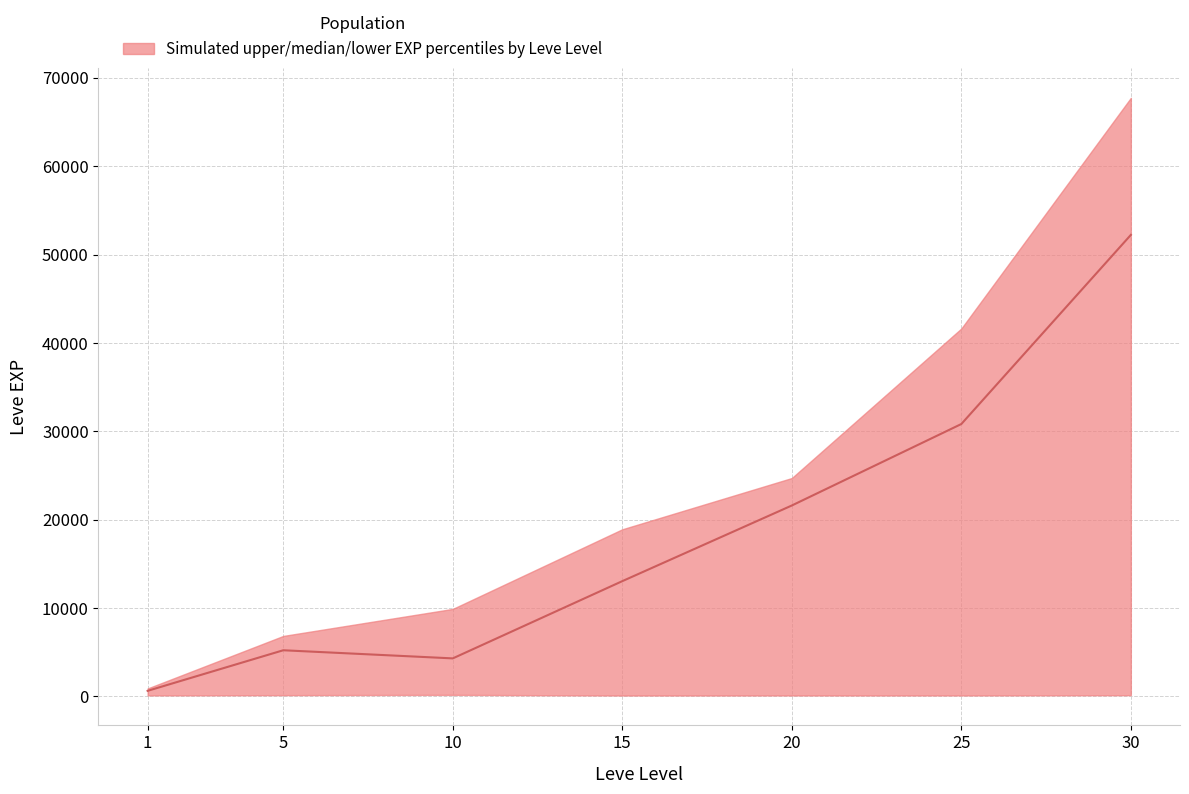

Reading left to right, what are all the values shown in this chart?

upper: 900	6840	9900	18910	24710	41630	67730
median: 630	5220	4300	13040	21600	30820	52220
lower: 112	140	170	100	107	107	136